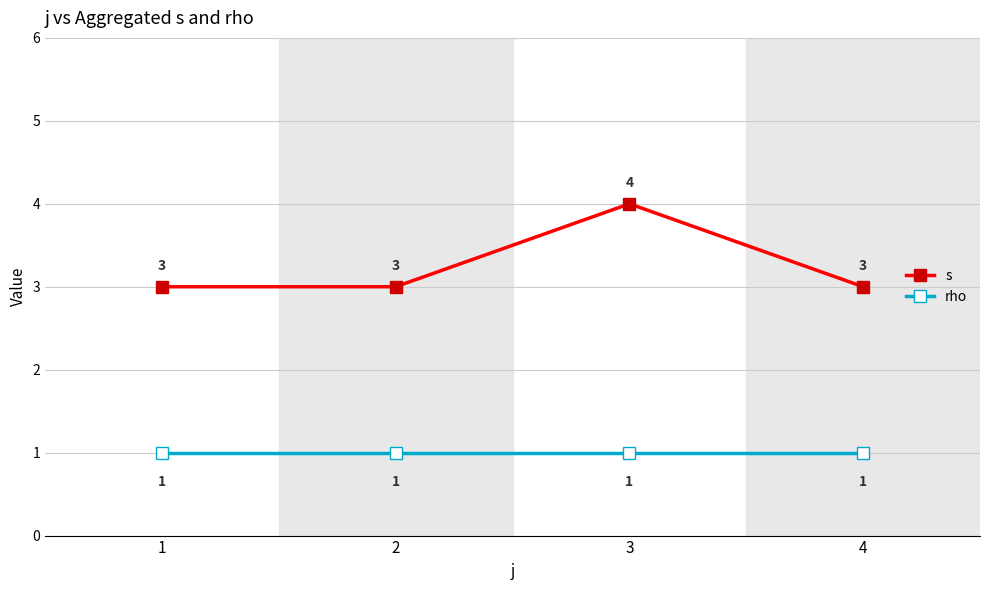

At which category is the sum across all series the highest?

3